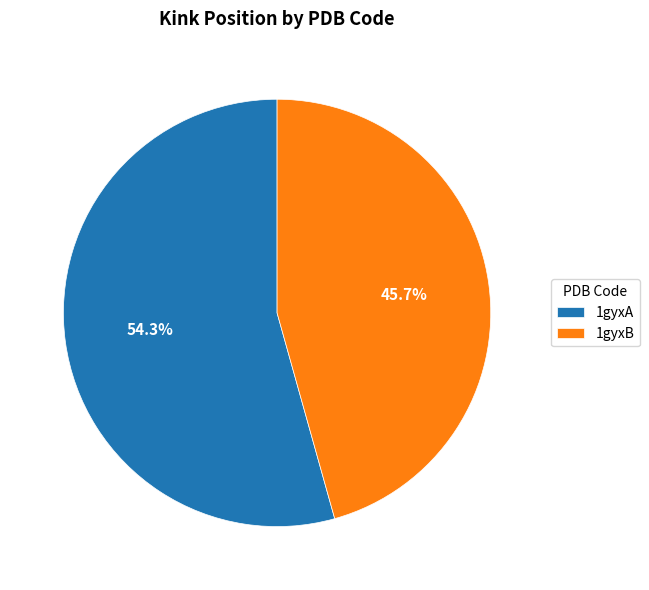

Between 1gyxB and 1gyxA, which is larger?

1gyxA